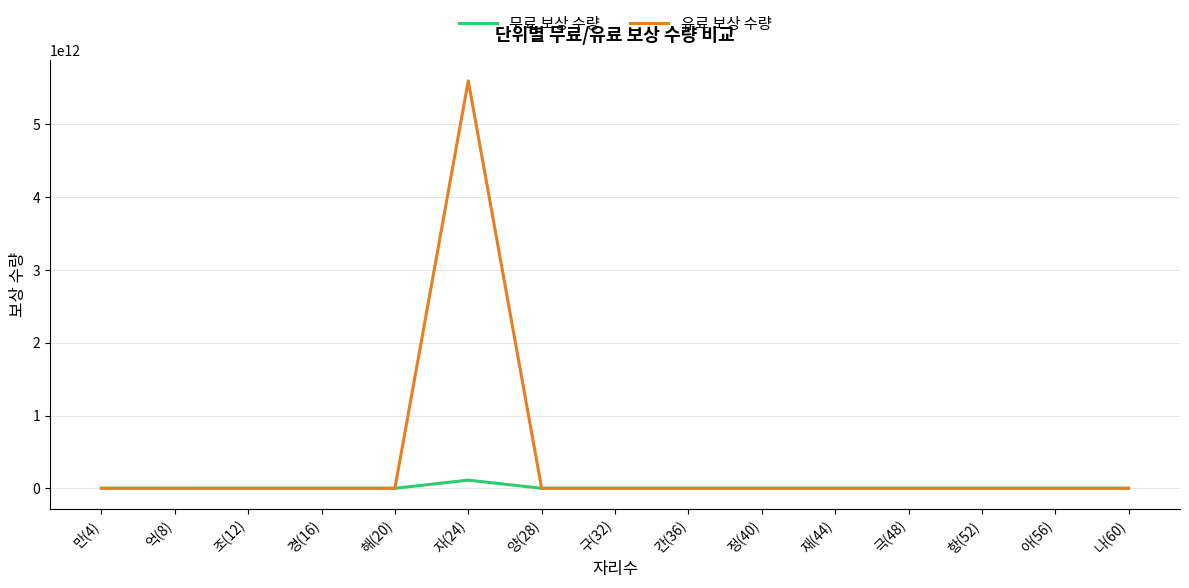

Rank the series by their average value, from lowest to highest.

무료 보상 수량, 유료 보상 수량